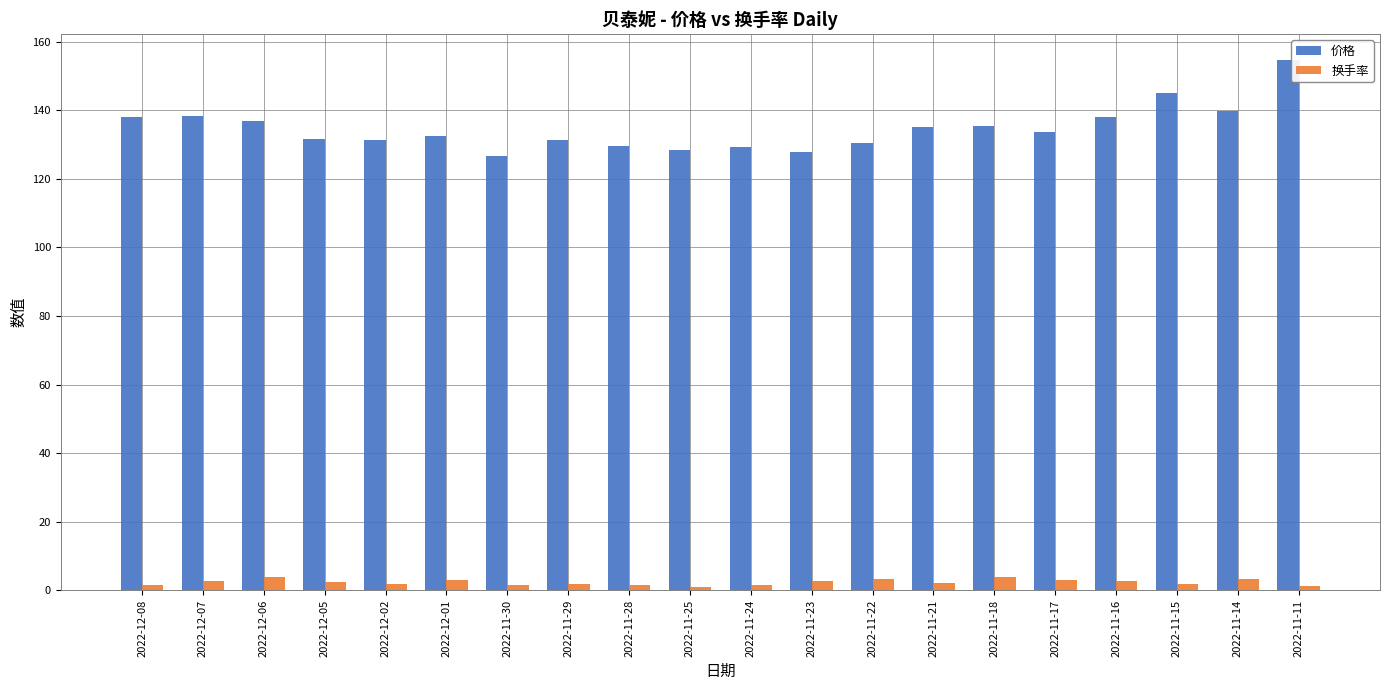

What is the difference between the maximum and minimum values in the 价格 series?

27.8